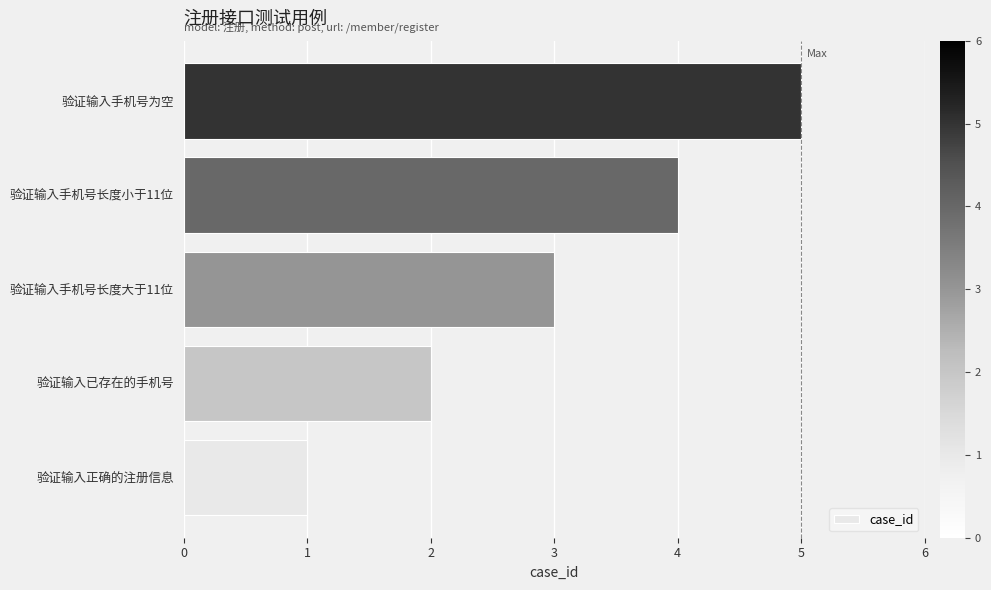

Which label corresponds to the smallest value in the chart?

验证输入正确的注册信息